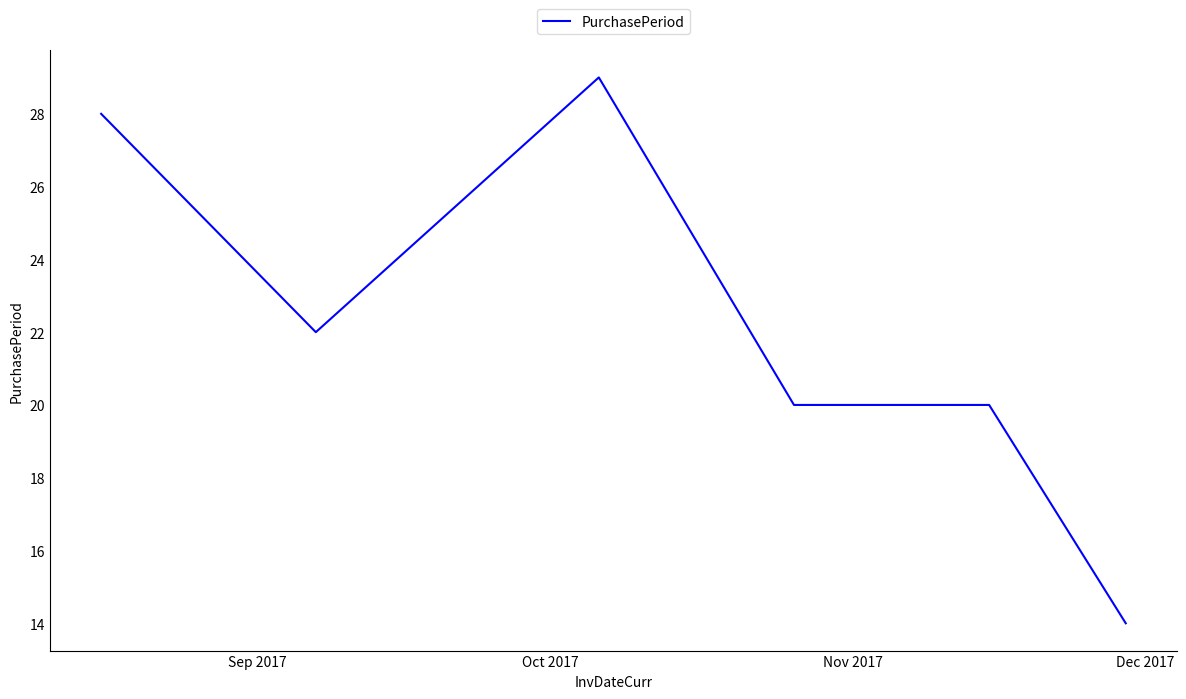

True or false: there are more than 2 points higher than both neighbors.

False